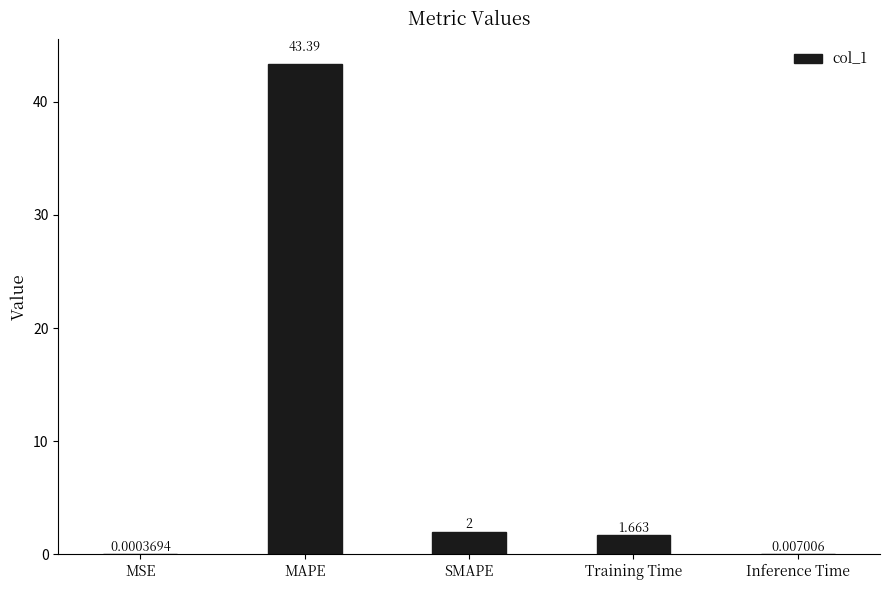

Which has a higher value, Inference Time or Training Time?

Training Time